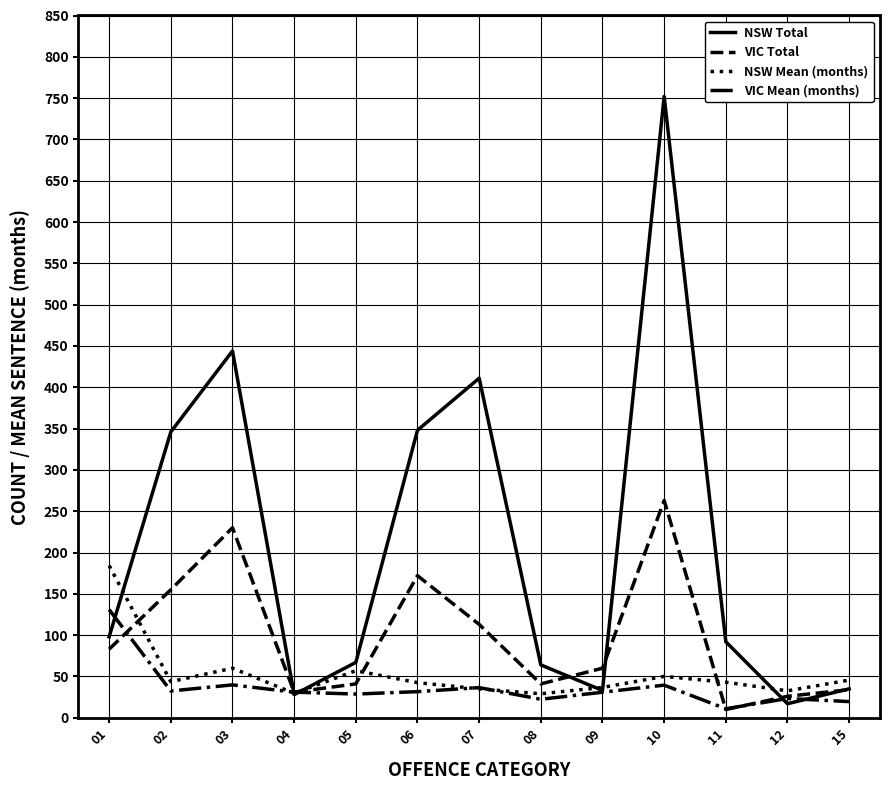

Which series has the largest total across all categories?

NSW Total